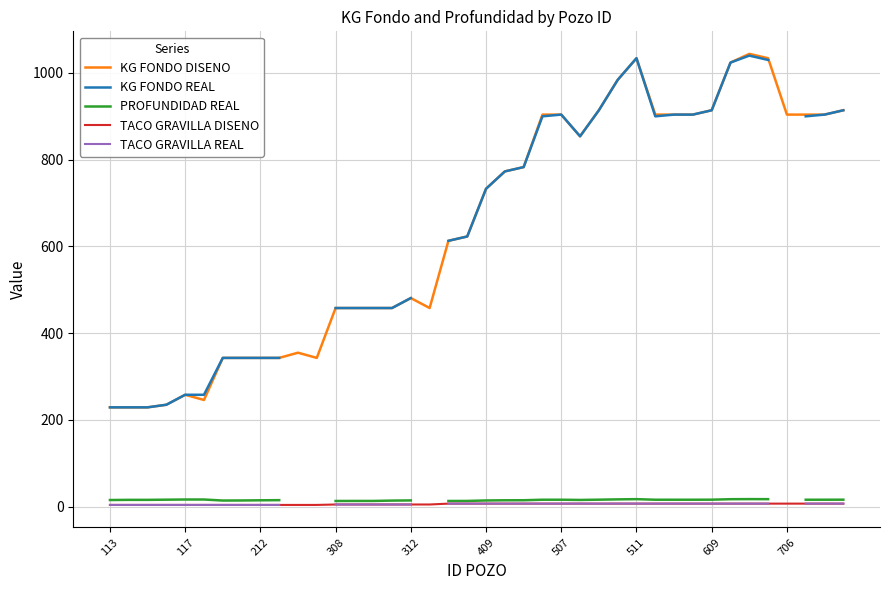

Which series has the largest total across all categories?

KG FONDO DISENO